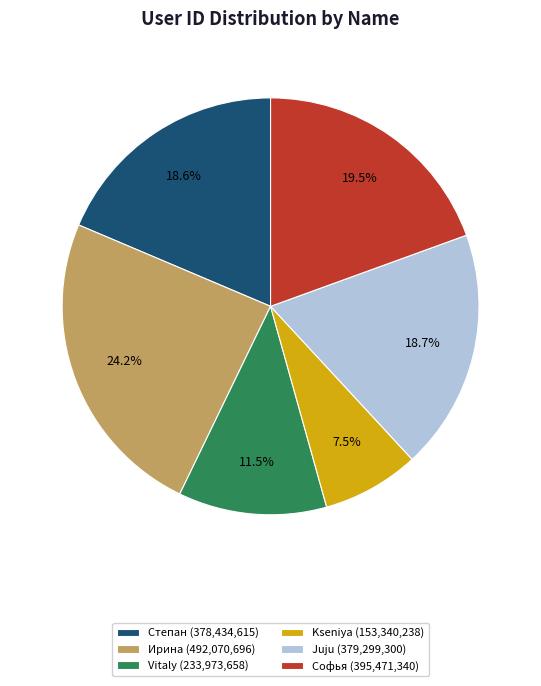

Which slice is the smallest?

Kseniya